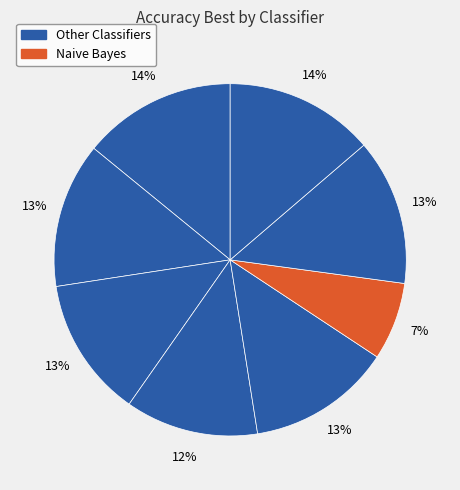

Count the number of slices in the pie.

8